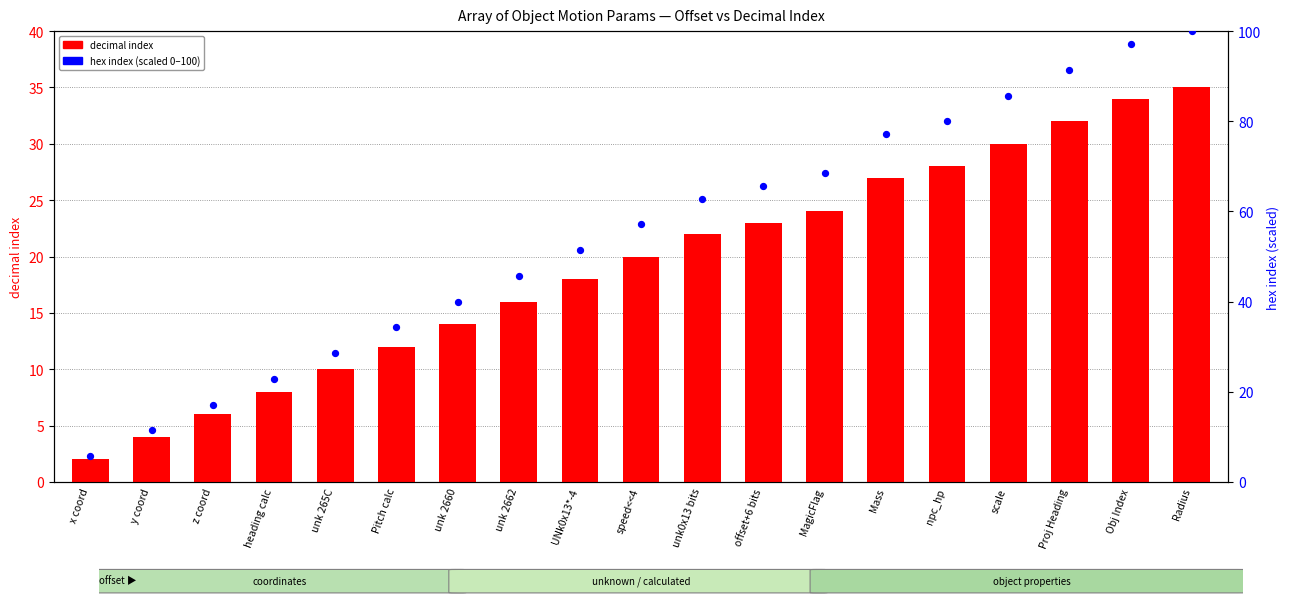

Which series contains the highest Y value?

hex index (scaled 0–100)